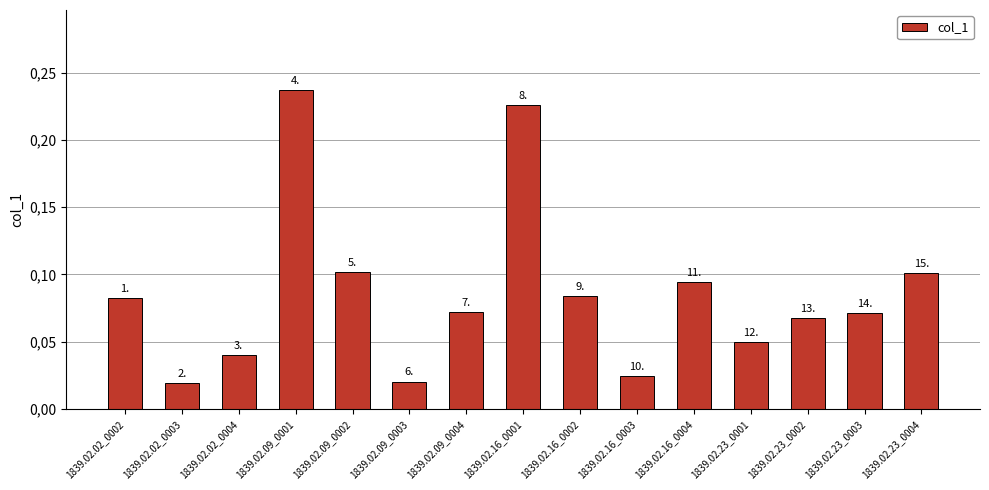

List the labels in order of value, largest first.

1839.02.09_0001, 1839.02.16_0001, 1839.02.09_0002, 1839.02.23_0004, 1839.02.16_0004, 1839.02.16_0002, 1839.02.02_0002, 1839.02.09_0004, 1839.02.23_0003, 1839.02.23_0002, 1839.02.23_0001, 1839.02.02_0004, 1839.02.16_0003, 1839.02.09_0003, 1839.02.02_0003